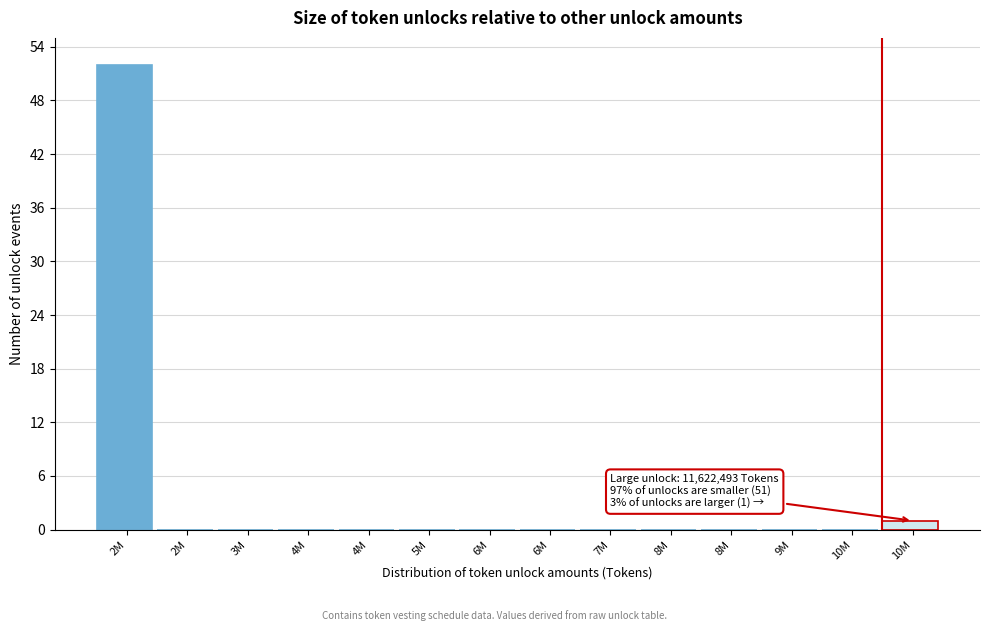

Are the bars horizontal?

No